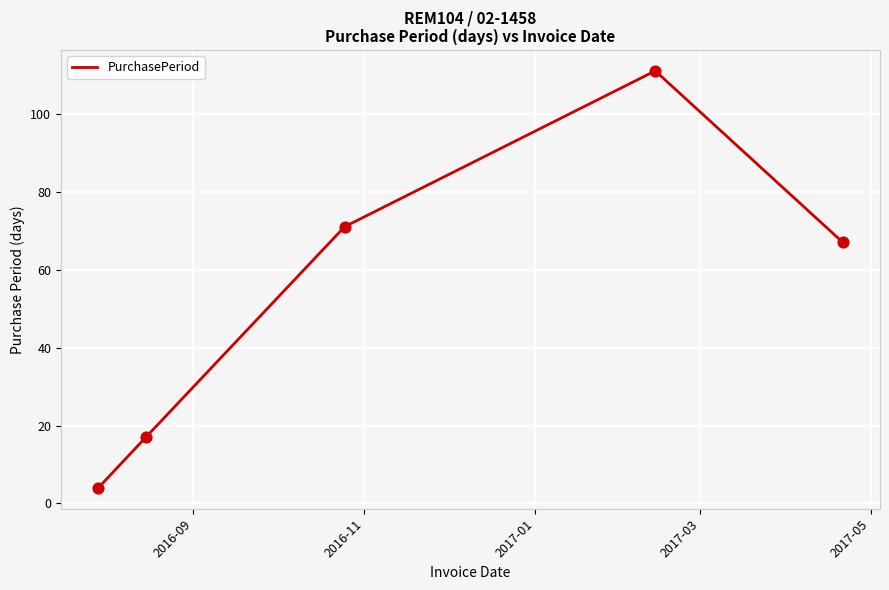

What is the greatest value displayed?

111